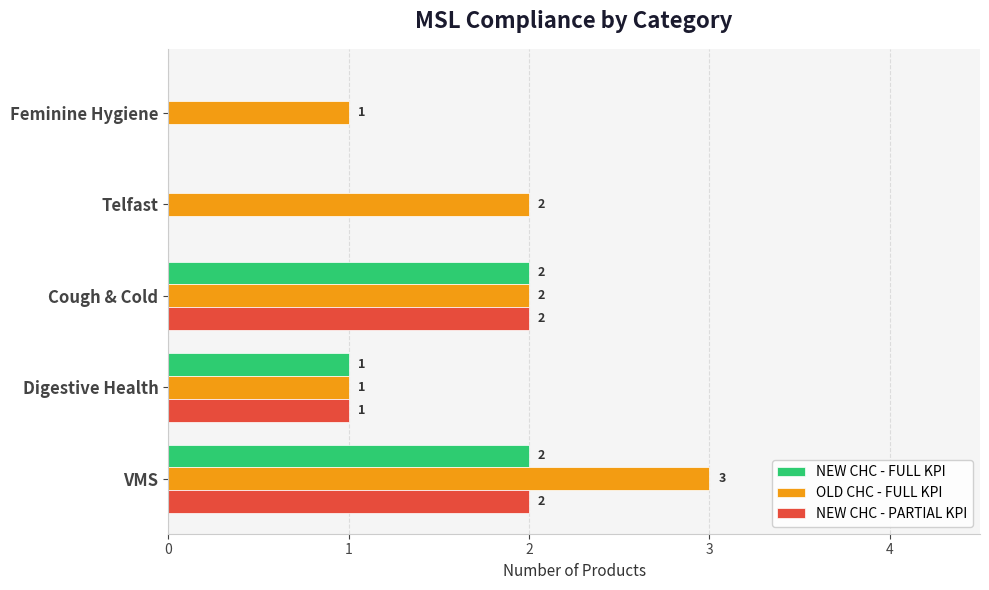

How many series are shown in this chart?

3